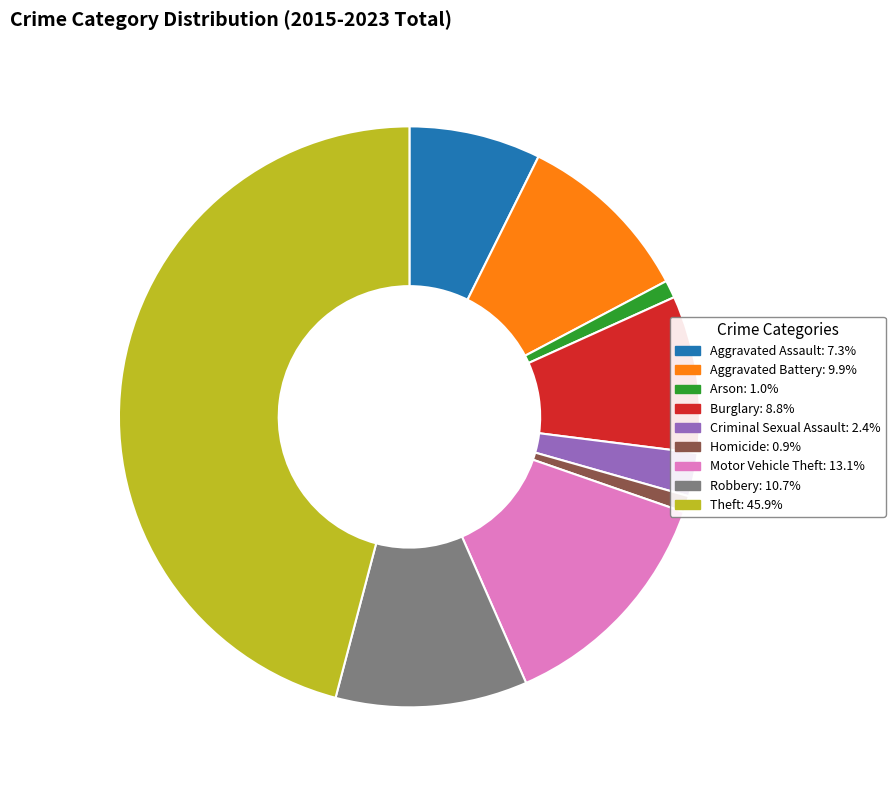

Approximately how many times larger is the value at Theft compared to Motor Vehicle Theft?

3.5